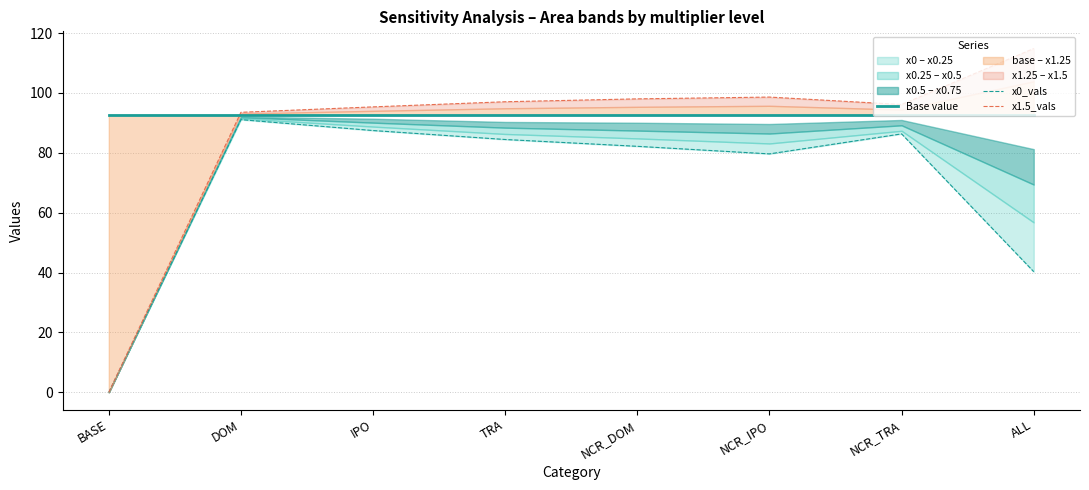

True or false: x0_vals and x1.5_vals cross at least once.

False